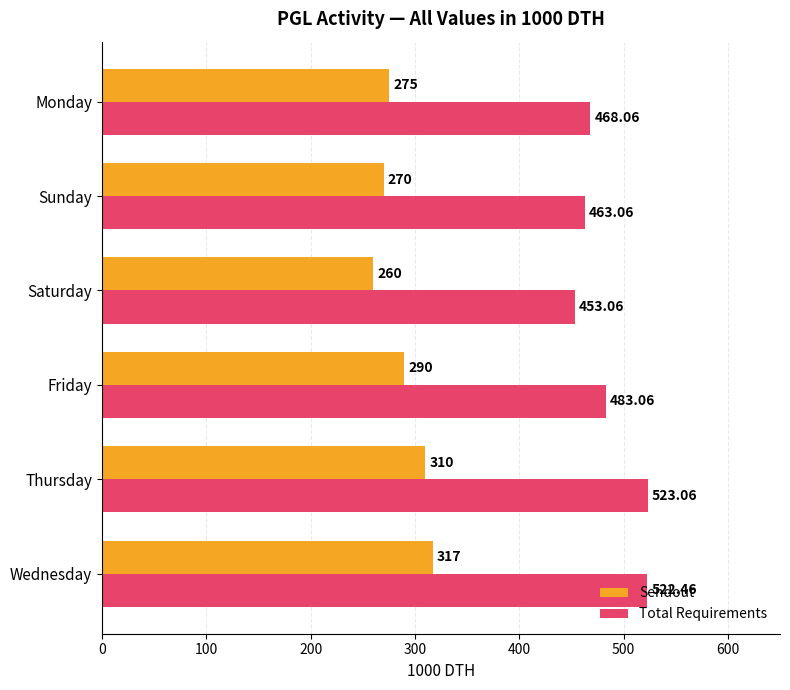

At which label is Sendout closest to 288?

Friday